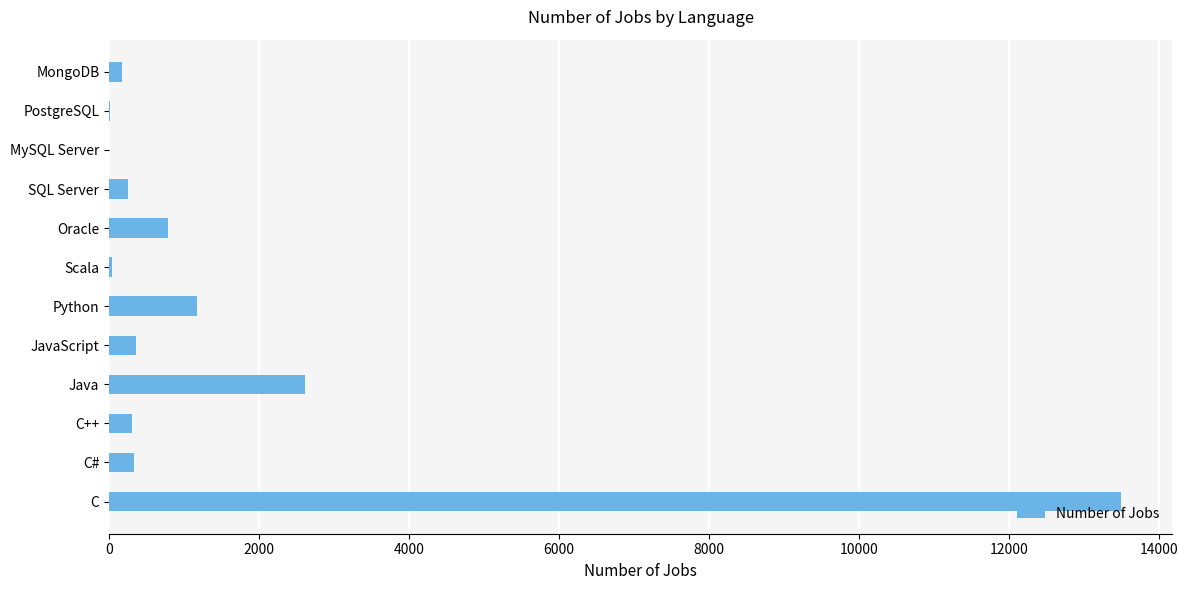

What is the sum of all values?

19524